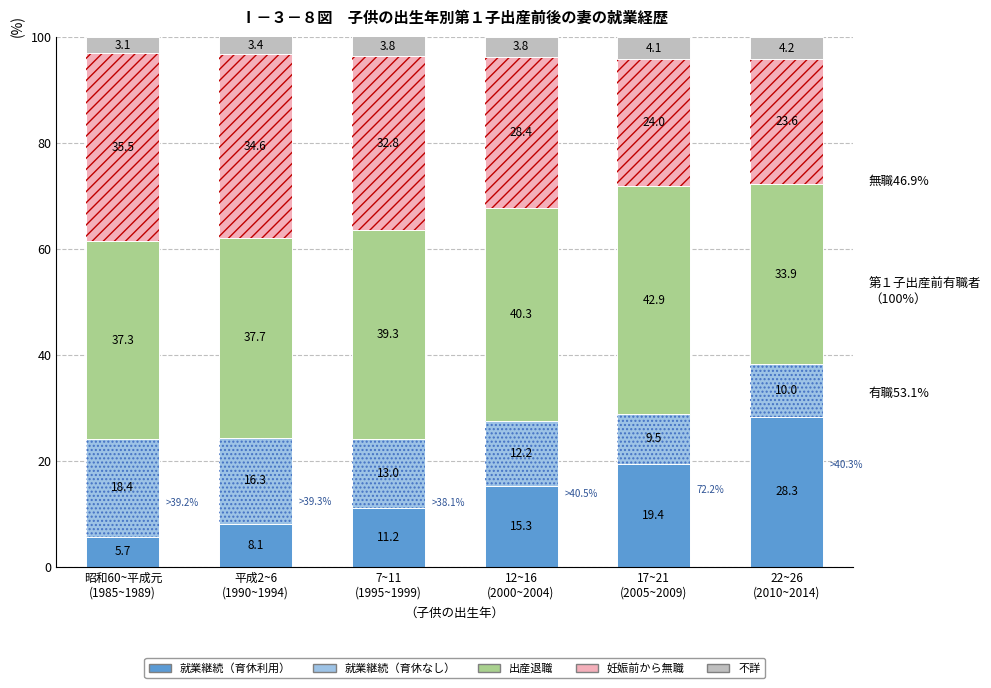

The value of 出産退職 at 7~11
(1995~1999) is 39.3. True or false?

True